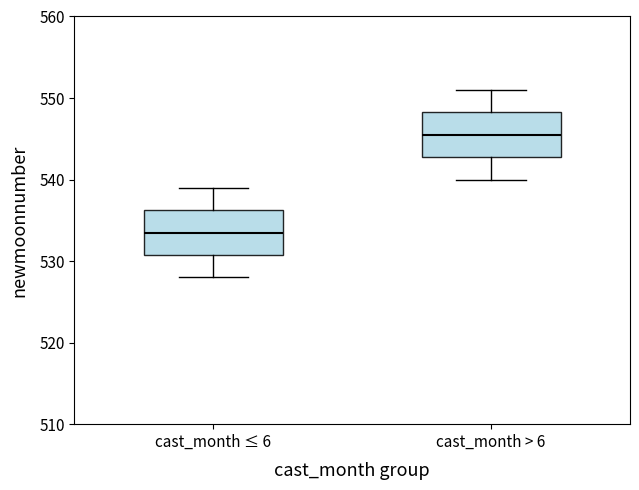

Where does the upper whisker of the box for cast_month > 6 end on the y-axis? The values are not printed on the chart, so give them approximately, as read against the axis.

551